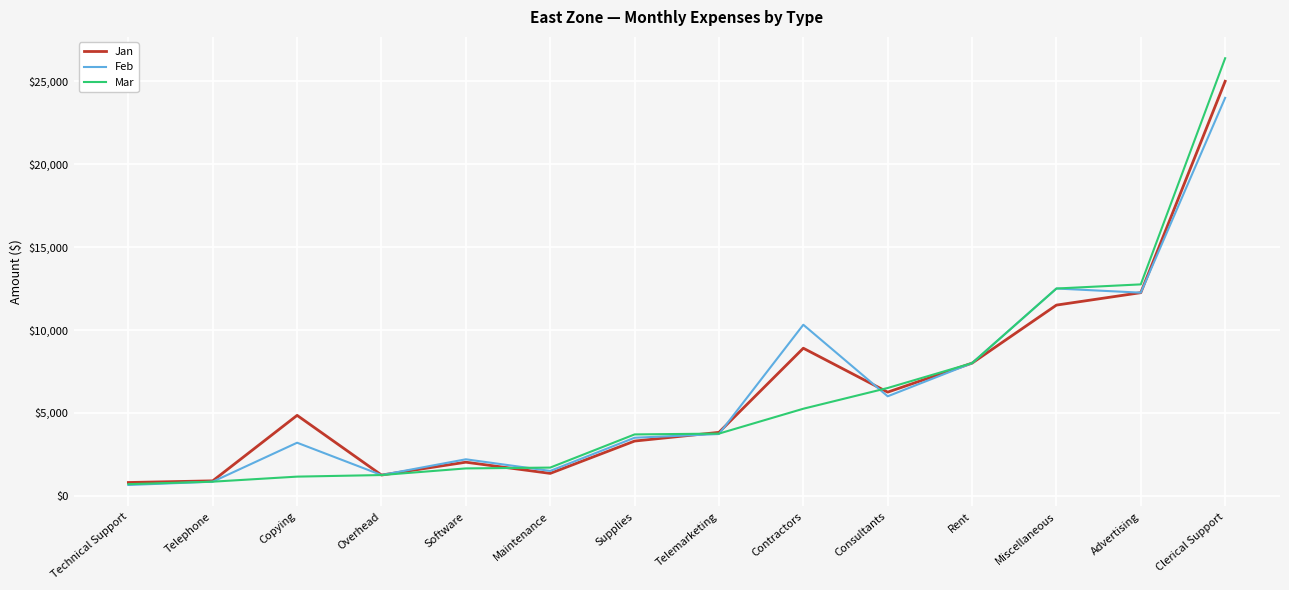

The value of Feb at Copying is 5174. True or false?

False